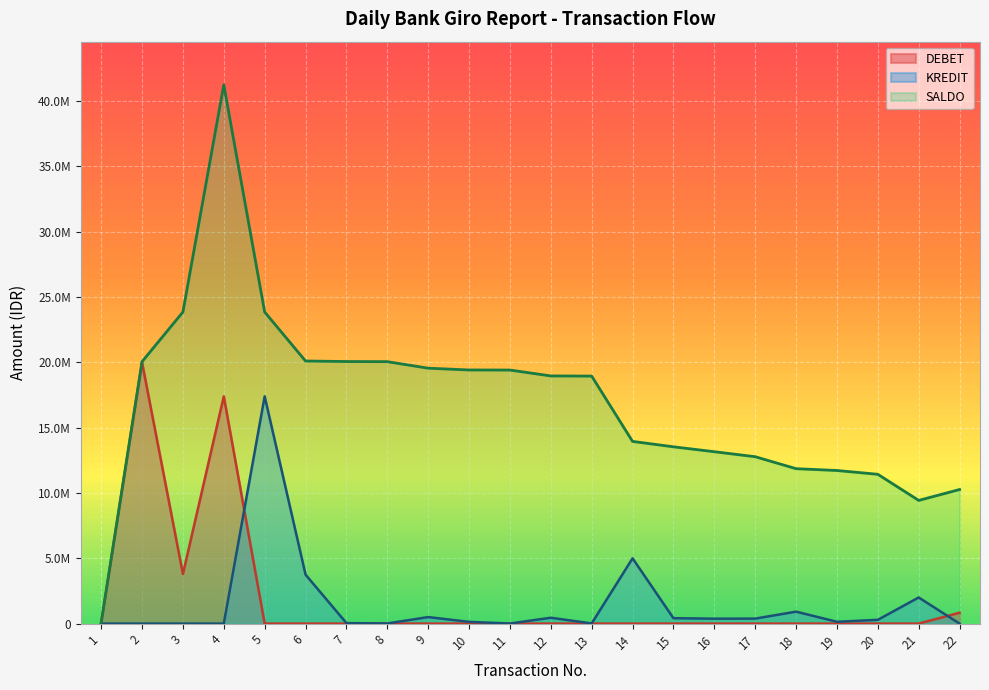

In DEBET, how many points are higher than both neighbors (excluding endpoints)?

2